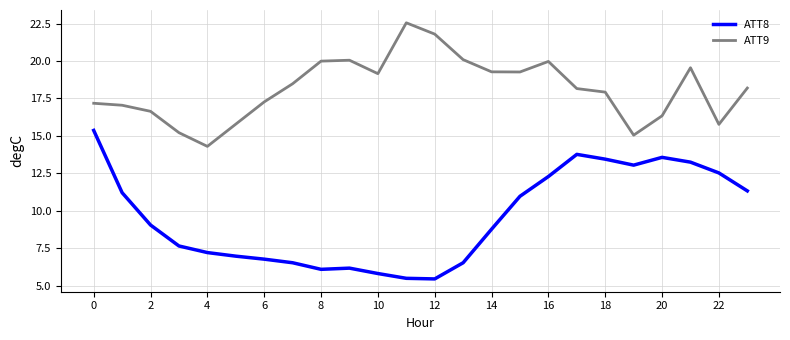

True or false: ATT8 and ATT9 intersect in this chart.

False